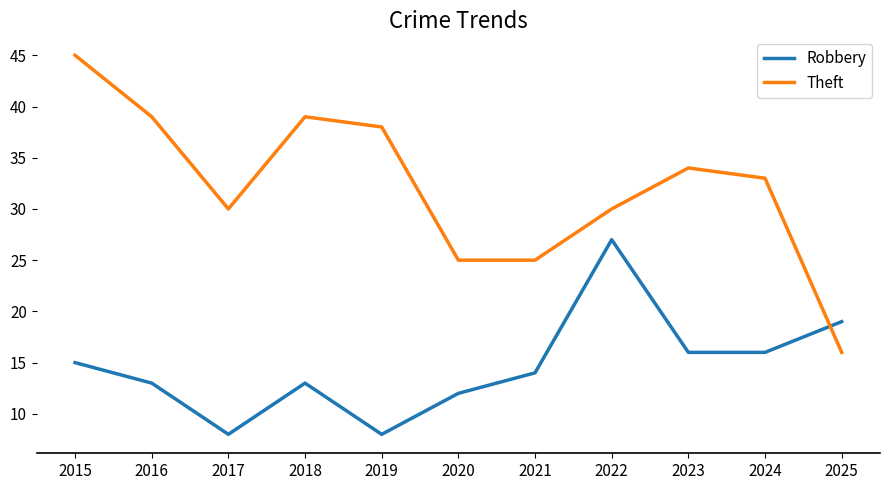

In Theft, how many points are higher than both neighbors (excluding endpoints)?

2